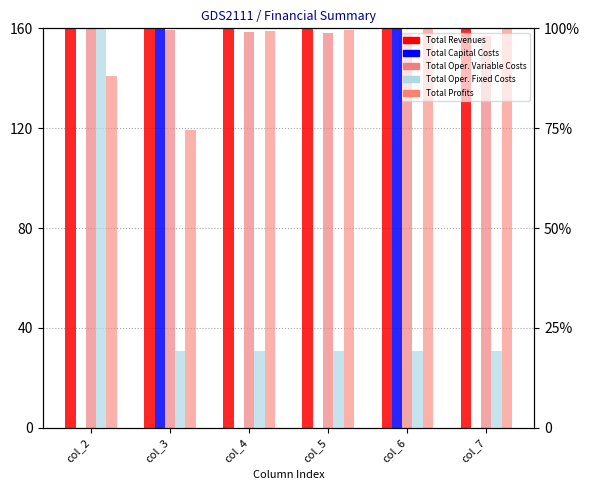

The Total Profits series shows 141.1 at col_2. True or false?

True